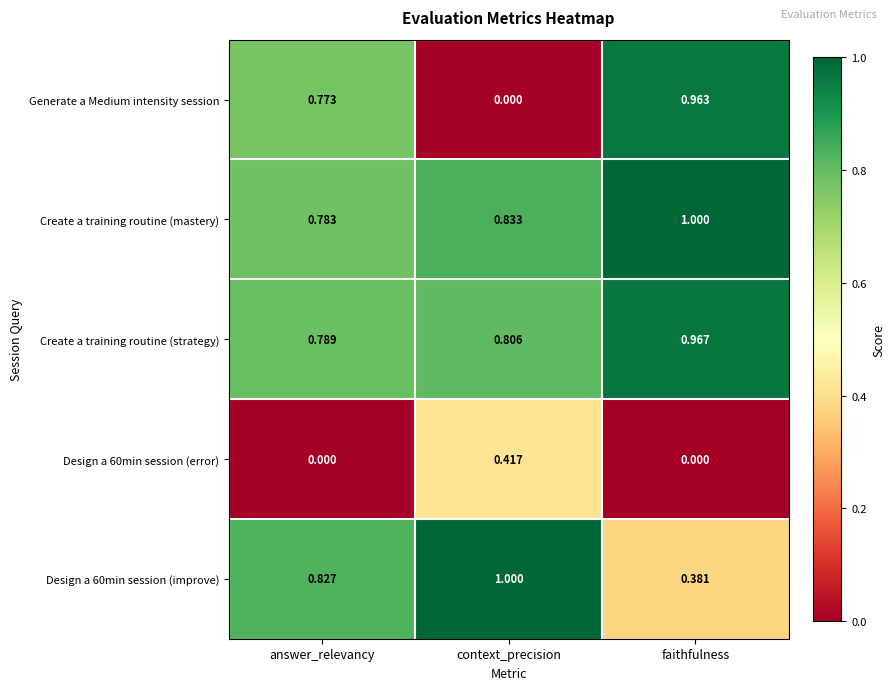

What is the total value across all series at faithfulness?

3.3